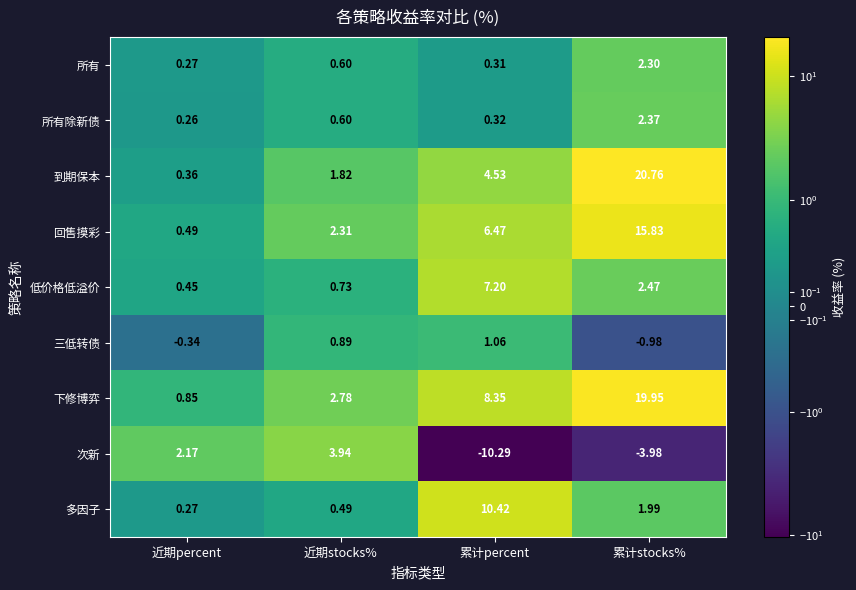

At which category is the sum across all series the highest?

累计stocks%